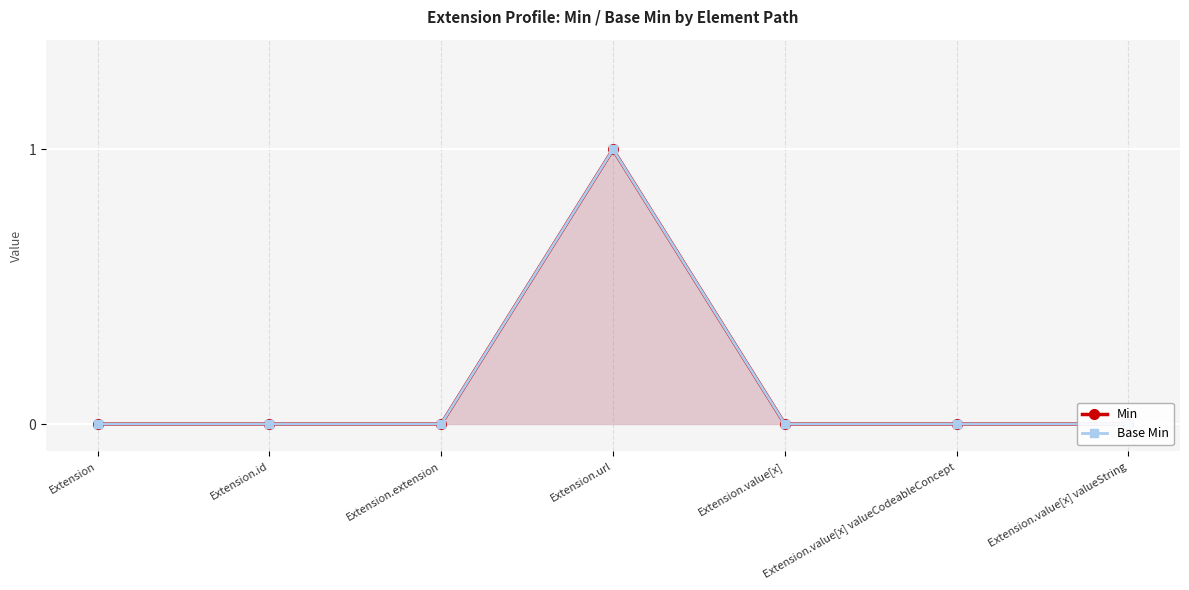

What is the difference between the Base Min values at Extension.url and Extension?

1